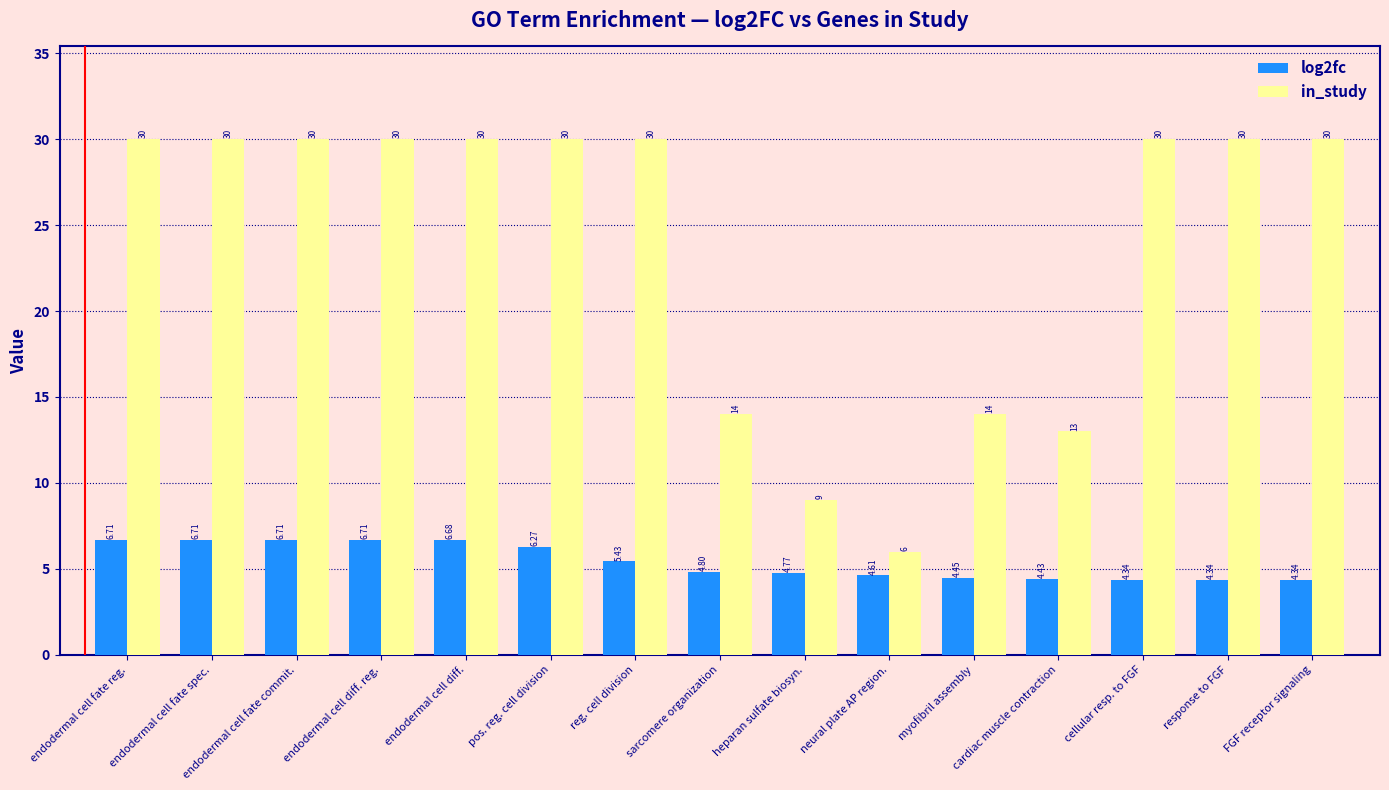

What are all the series names shown in the legend?

log2fc, in_study